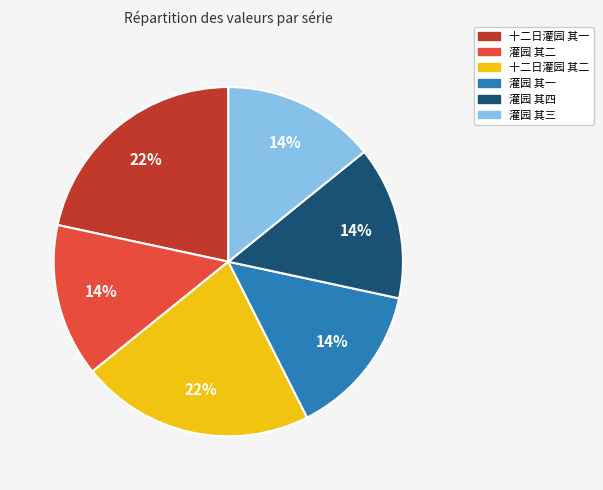

Which has a higher value, 十二日灌园 其一 or 灌园 其三?

十二日灌园 其一